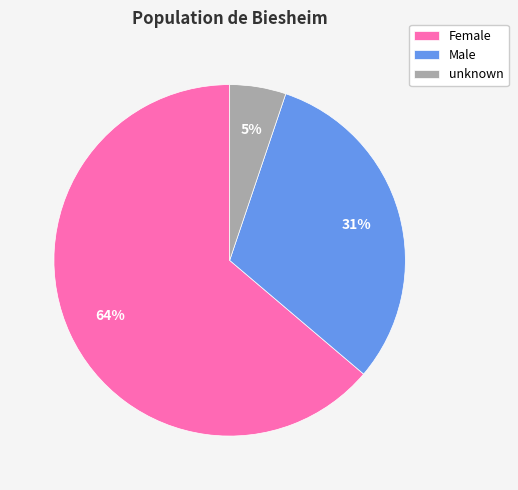

Combined, do Female and Male account for over 50%?

Yes